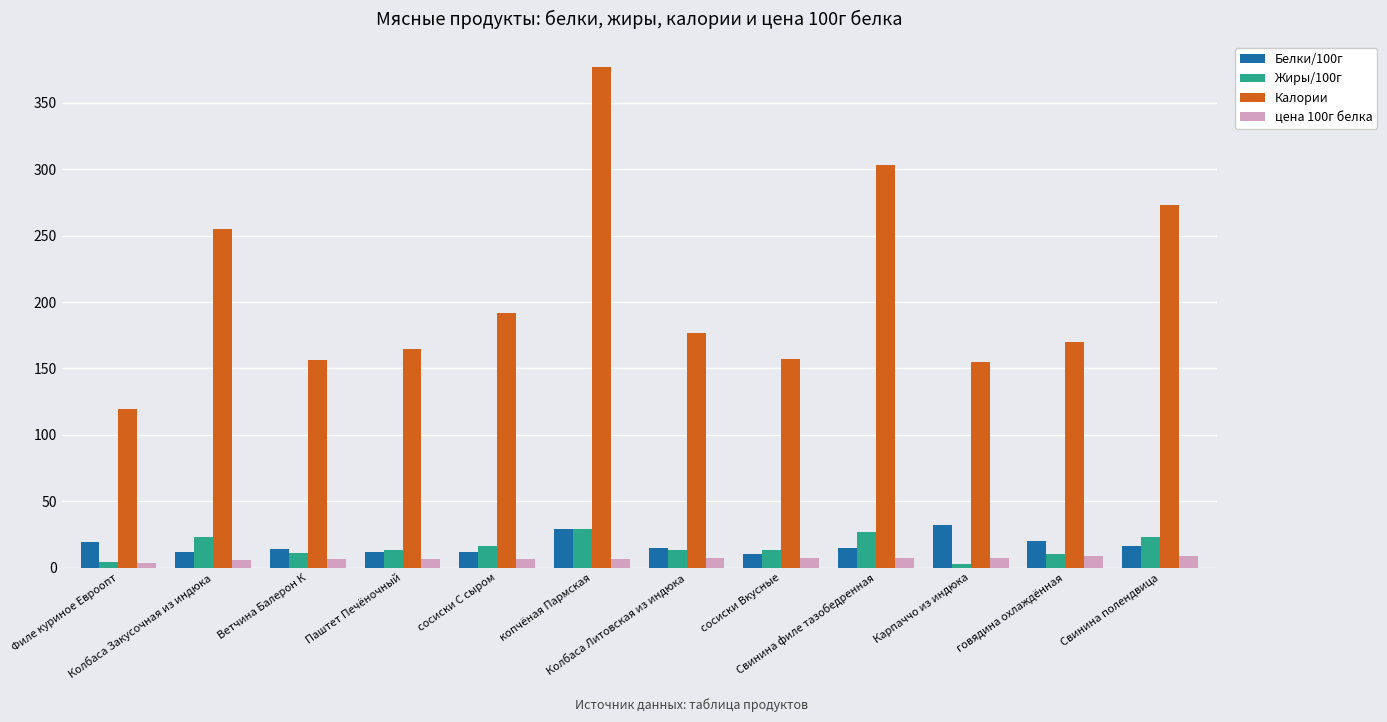

Which series has the widest spread of values?

Калории